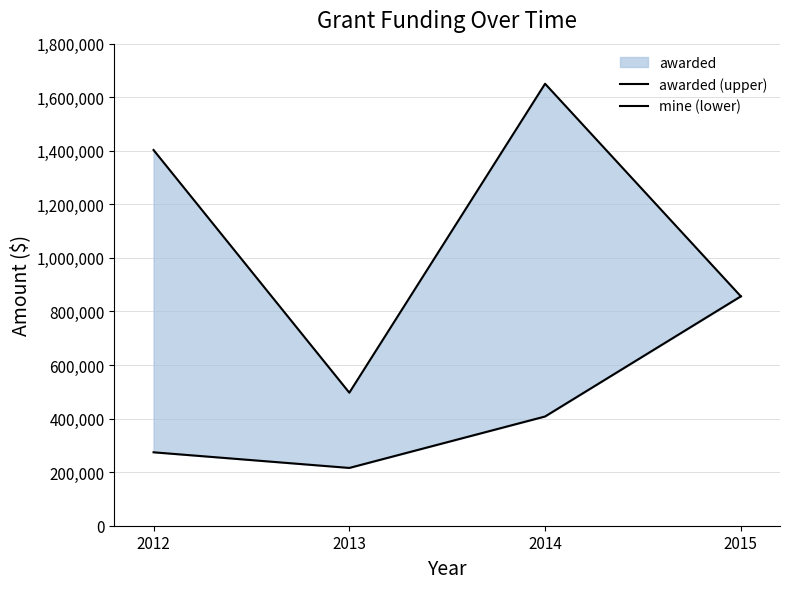

Which category has the lowest value in the awarded (upper) series?

2013